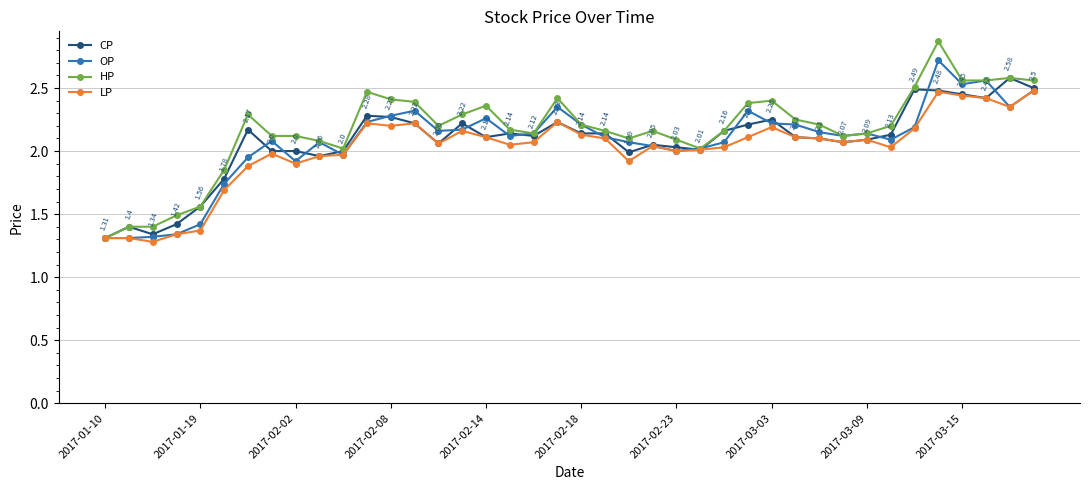

Which series has the largest range (max minus min)?

HP